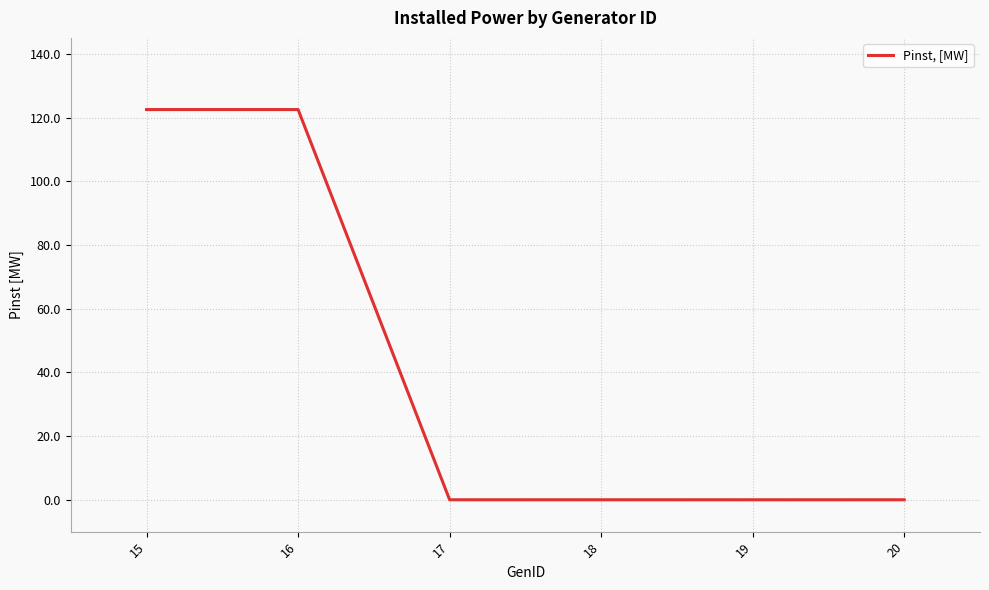

What value does the data have at 16?

122.5